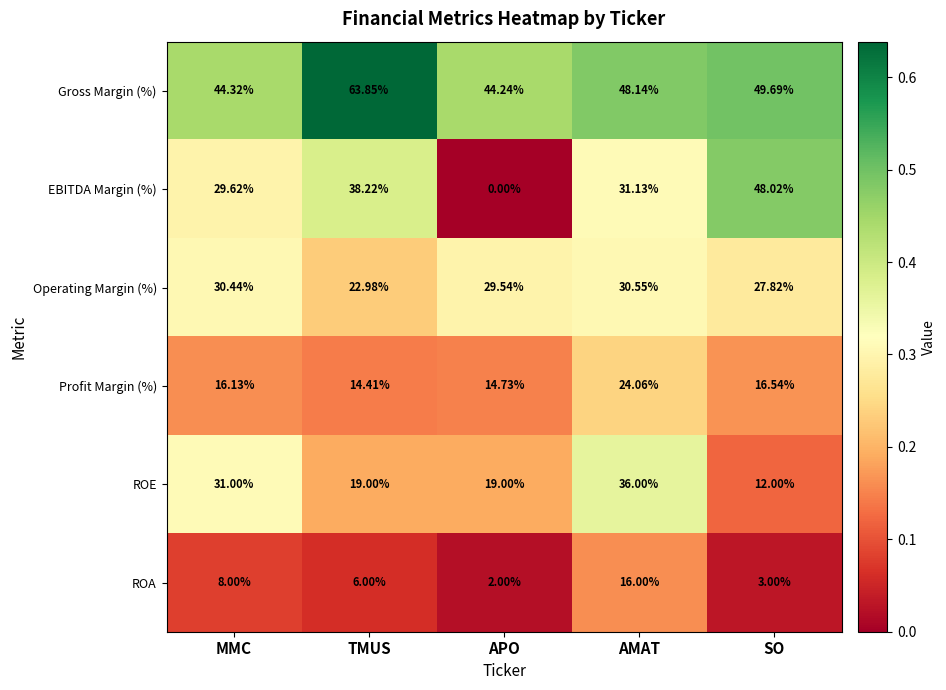

Rank the categories by Operating Margin (%) value from lowest to highest.

TMUS, SO, APO, MMC, AMAT